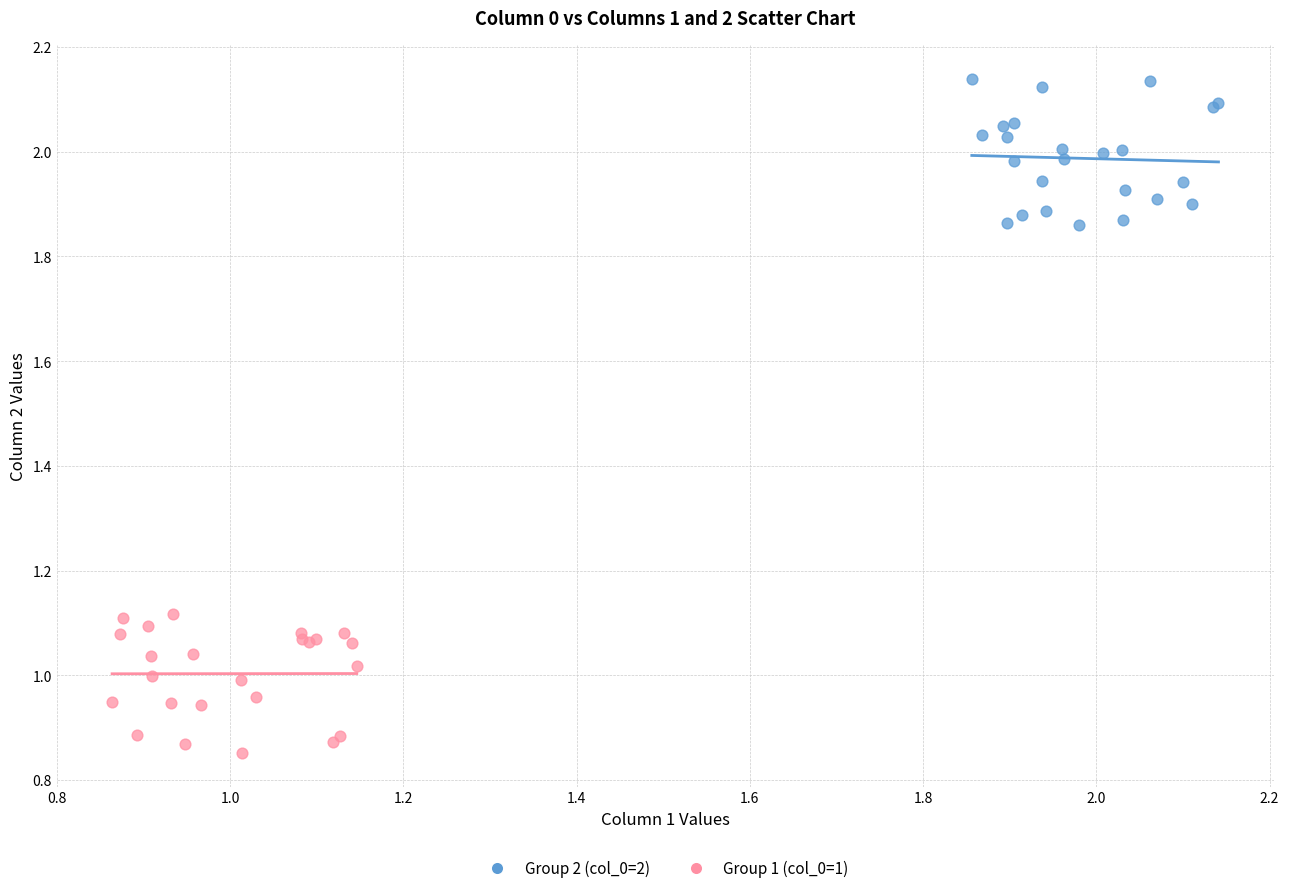

Which series reaches the minimum Y coordinate?

Group 1 (col_0=1)